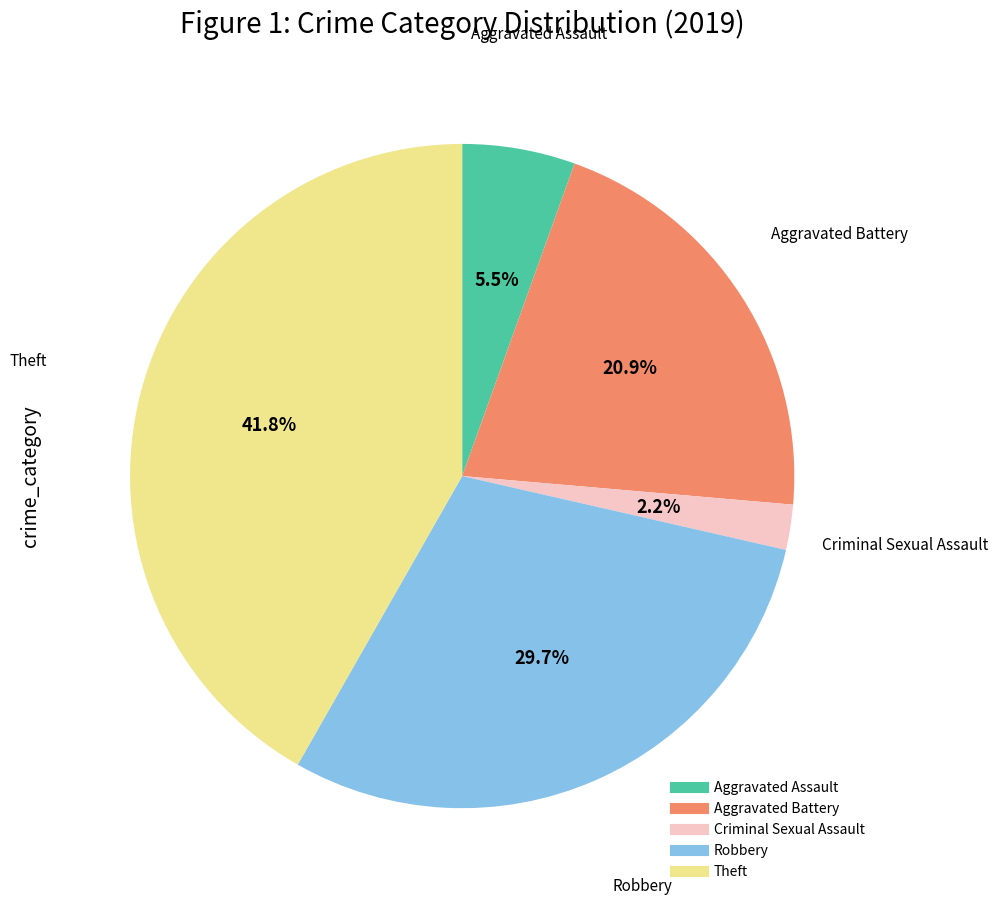

Is there a majority slice in this chart?

No